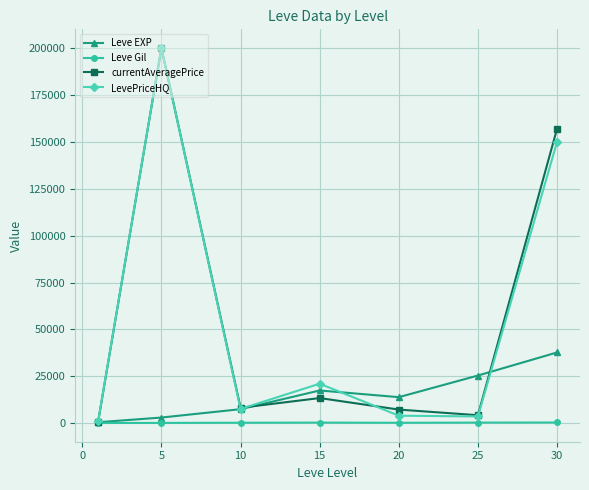

What is the value of the currentAveragePrice point at the 3rd from the left?

8220.7